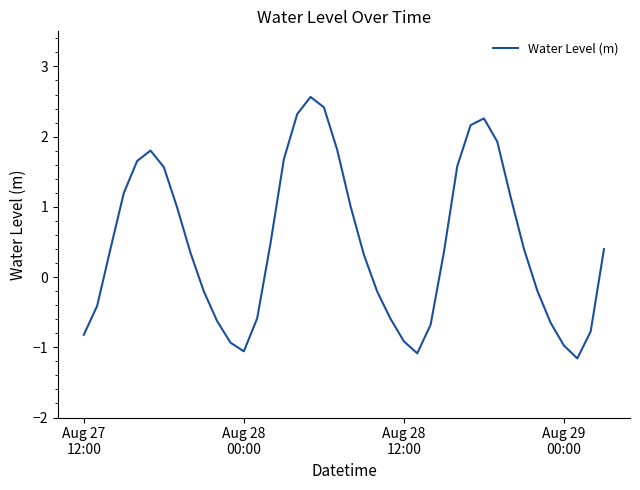

What is the minimum value shown in the chart?

-1.2